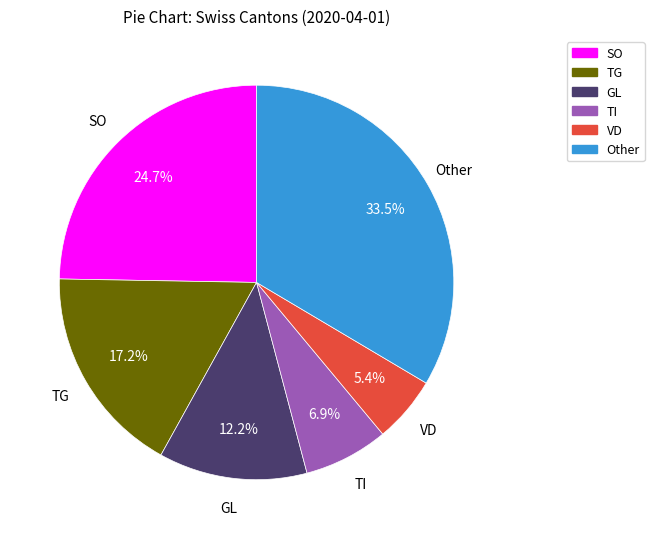

Is there any slice that represents more than half of the pie?

No